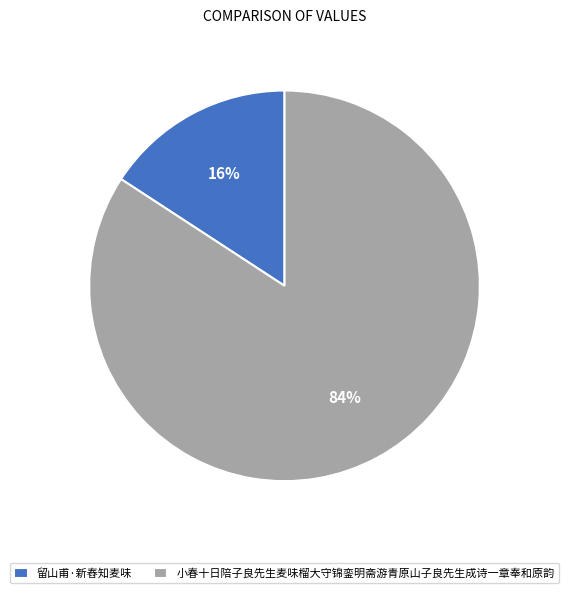

To the nearest percent, what is the average slice percentage?

50%